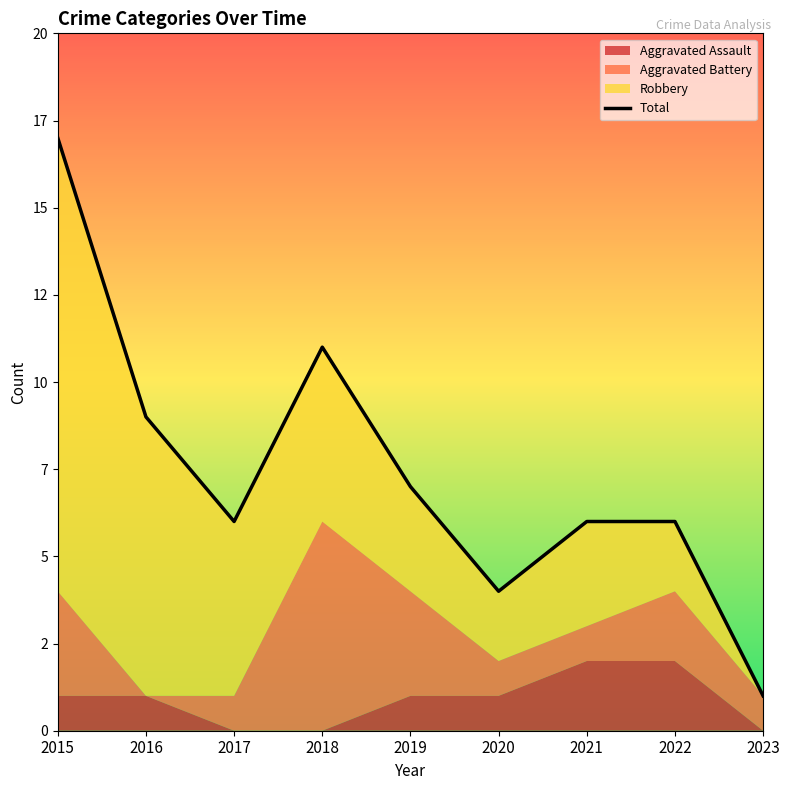

At which category does the data reach its first local valley?

2017